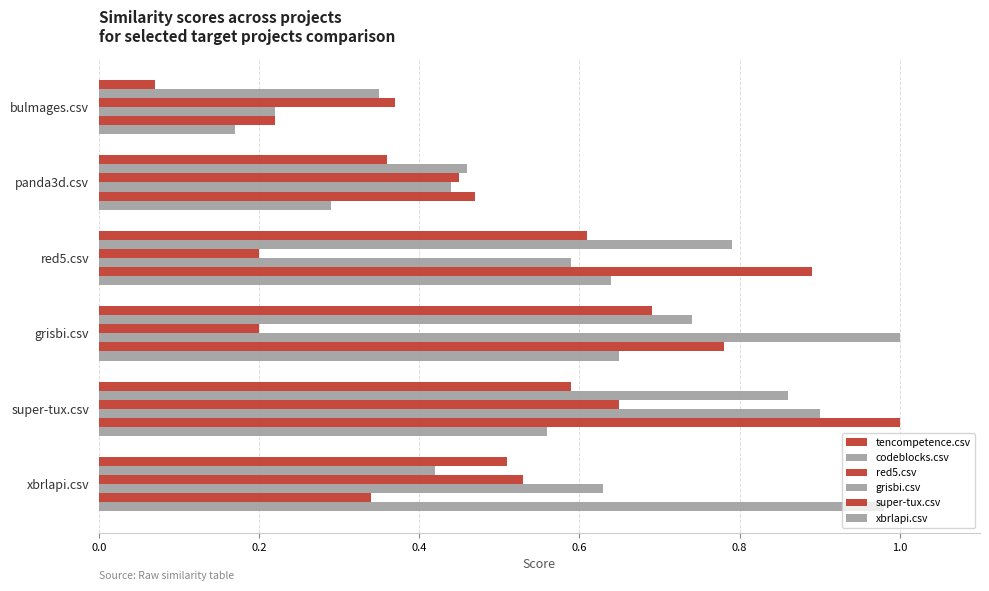

Count the number of categories in the chart.

6